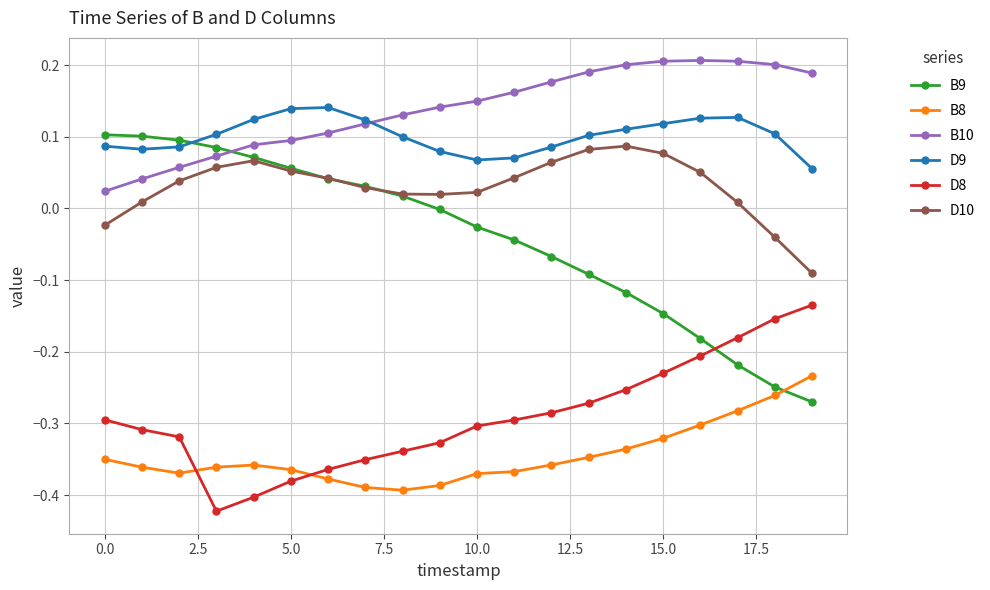

Which series has the widest spread of values?

B9